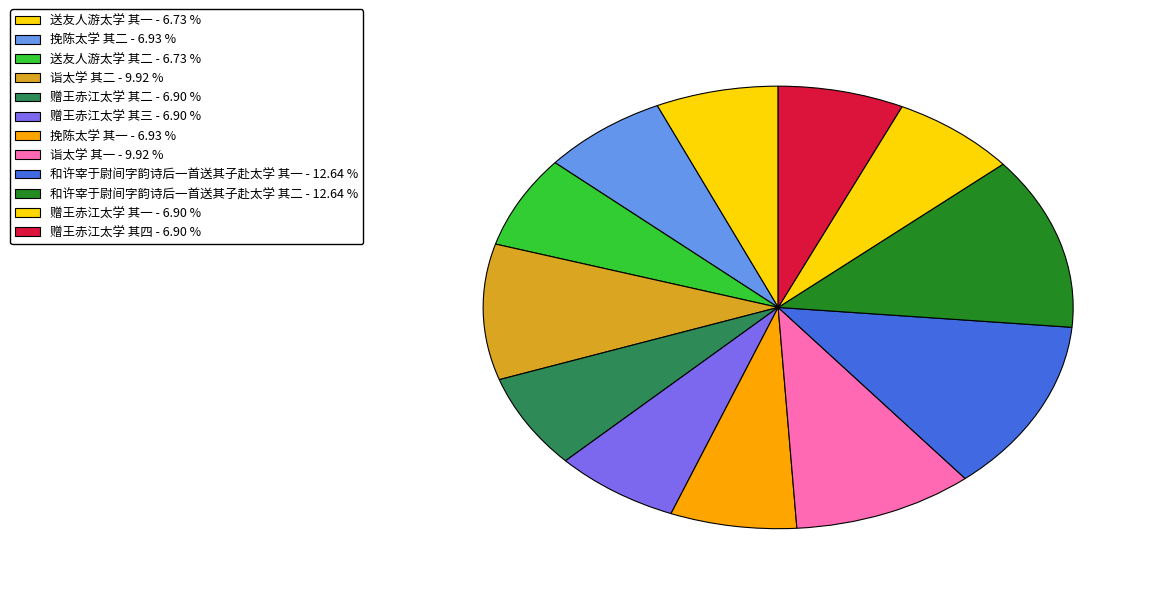

Does any single category account for the majority?

No